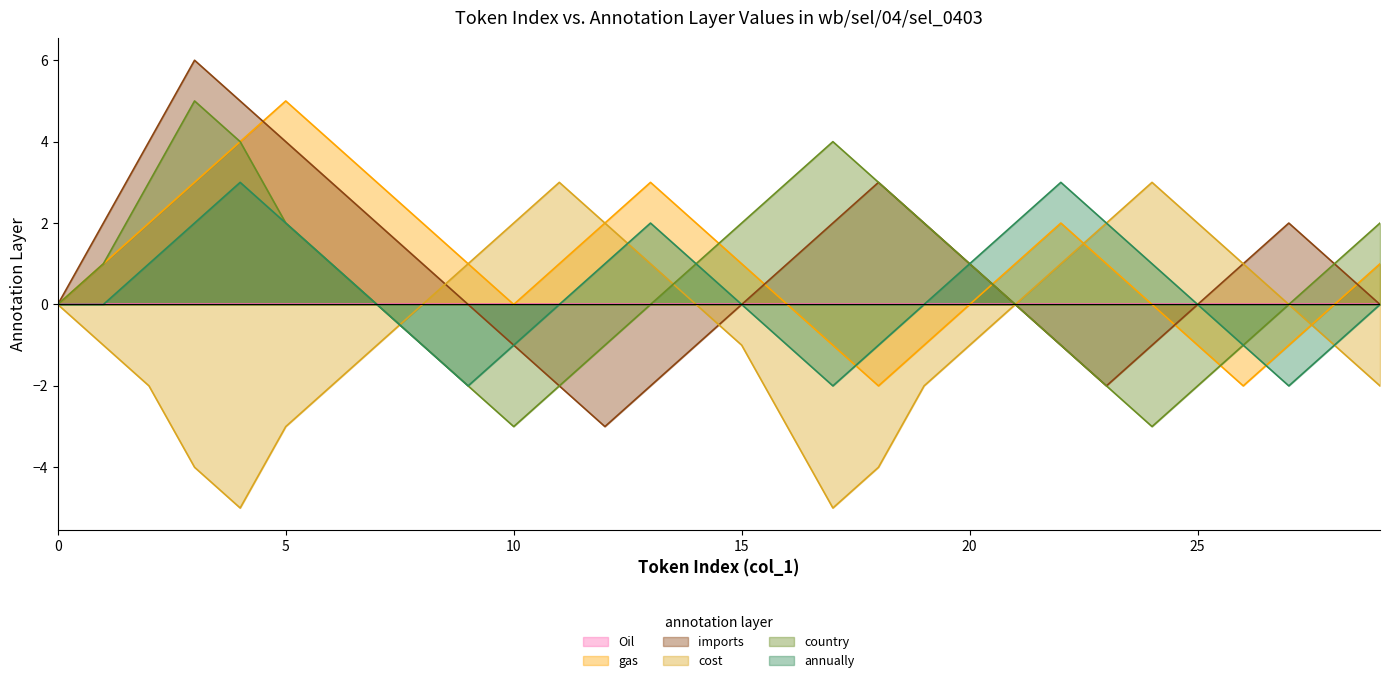

Does the chart display data point markers on the line(s)?

No